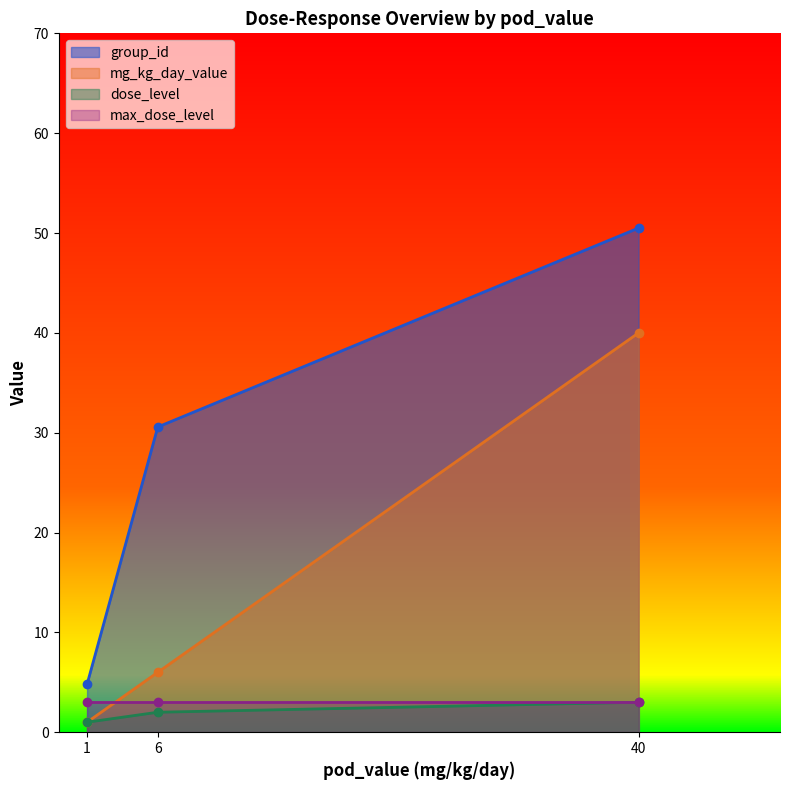

Which category has the lowest value in the group_id series?

1